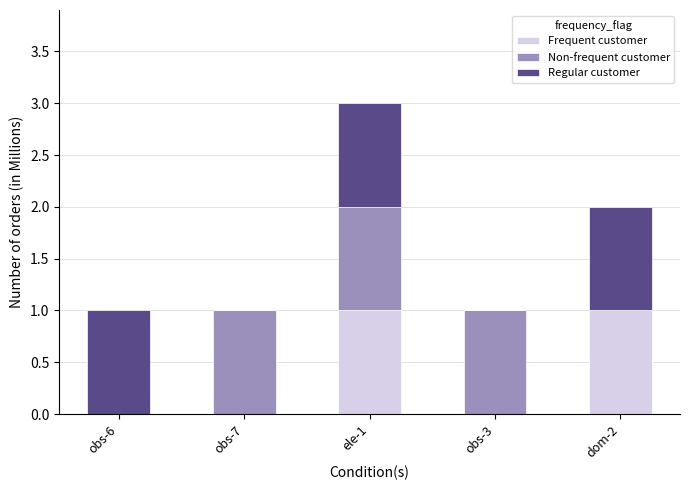

At which category is the sum across all series the highest?

ele-1